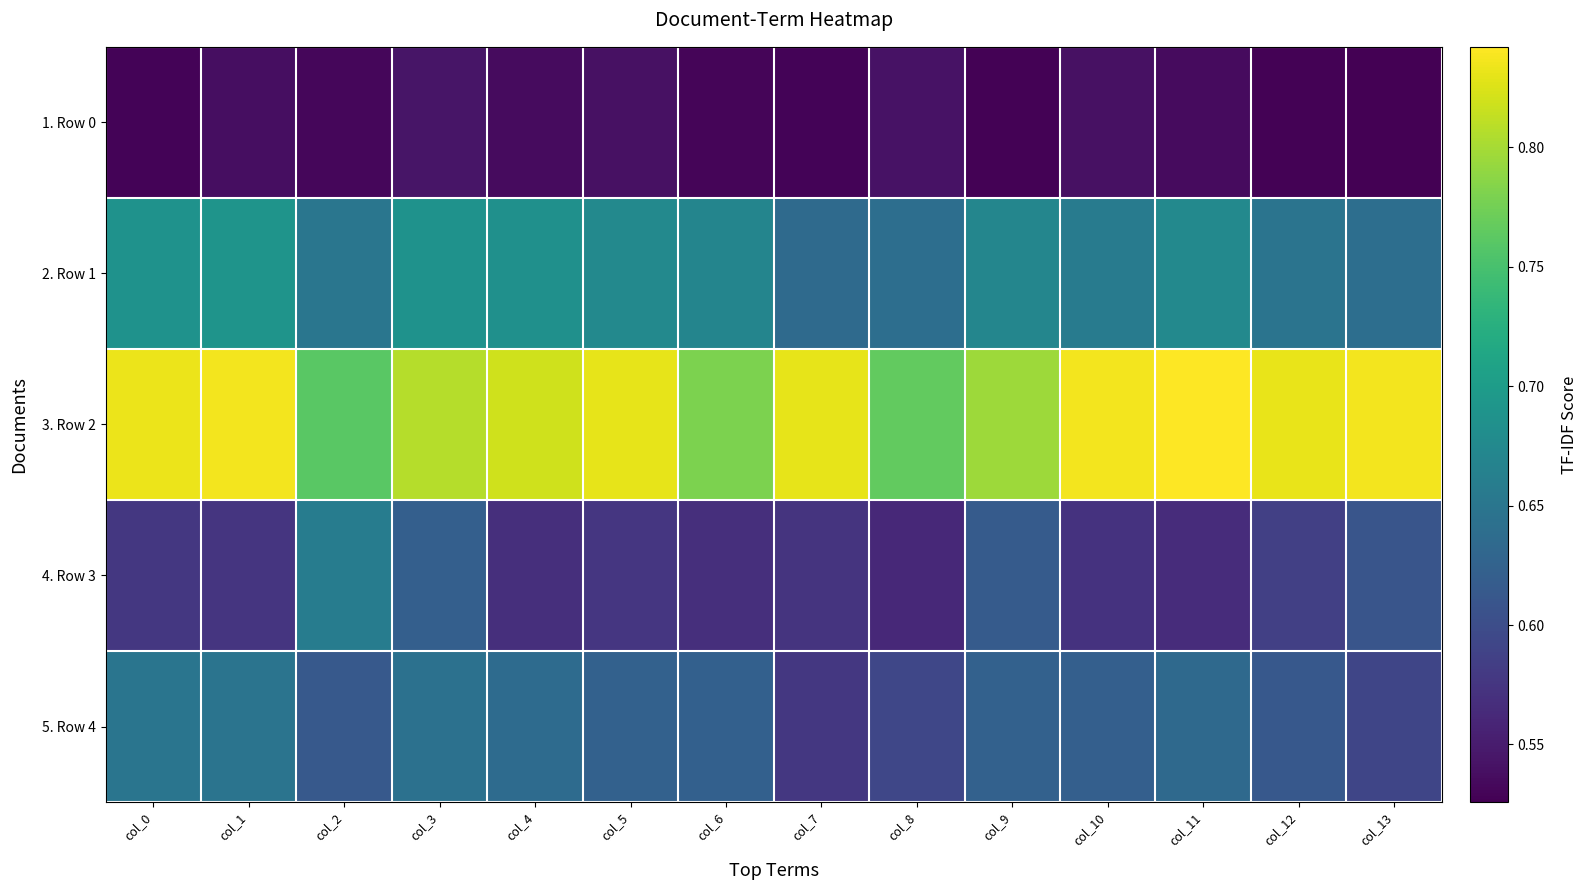

Count the number of data series in this chart.

5